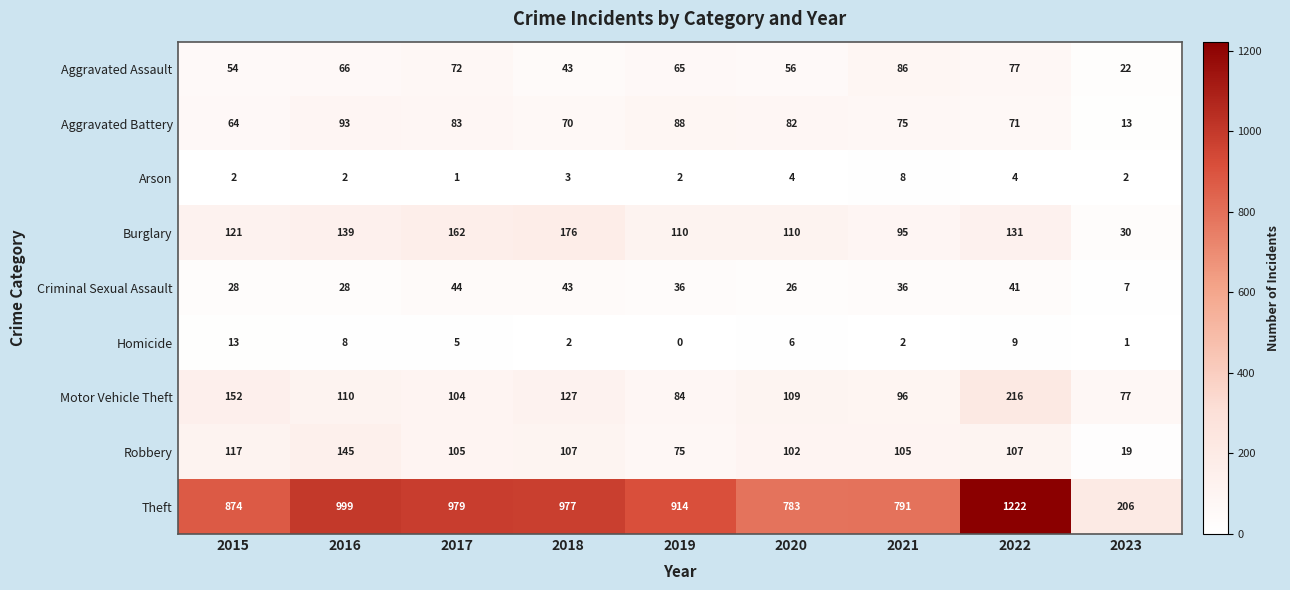

Count the number of categories in the chart.

9